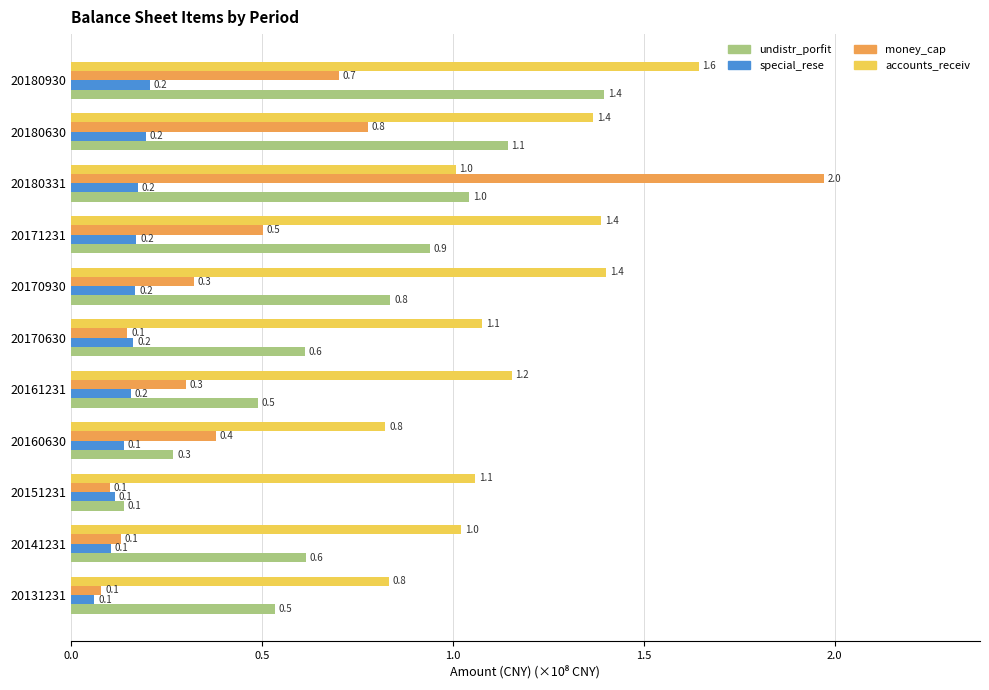

Rank the series by their average value, from lowest to highest.

special_rese, money_cap, undistr_porfit, accounts_receiv